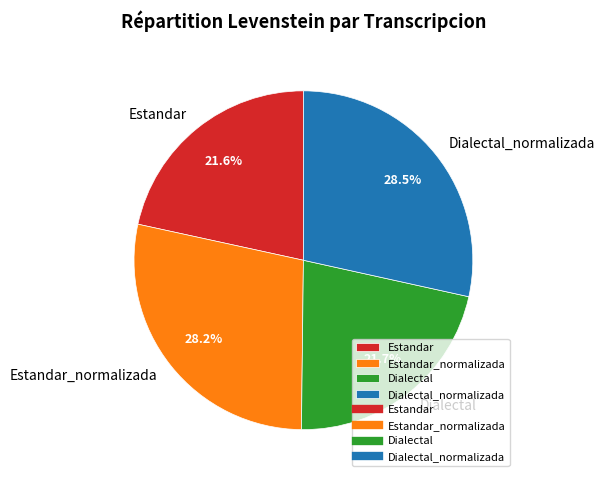

What is the ratio of the value at Estandar to the value at Dialectal_normalizada?

0.8